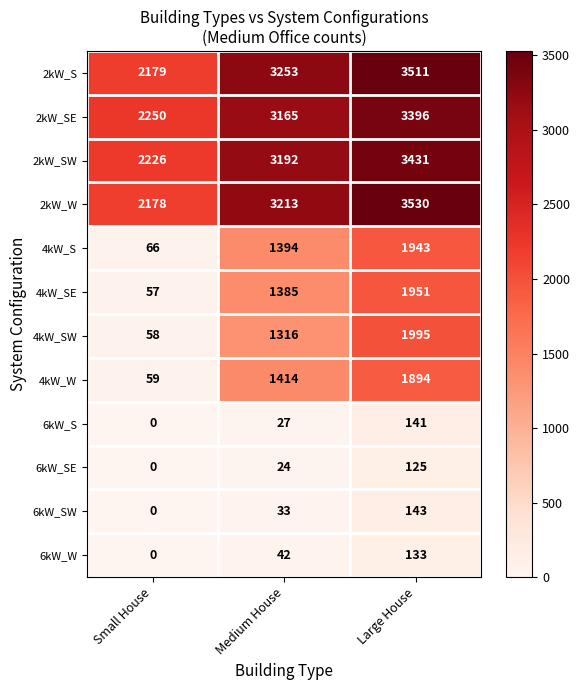

What is the approximate value of 2kW_SW at Large House, to the nearest 100?

3400